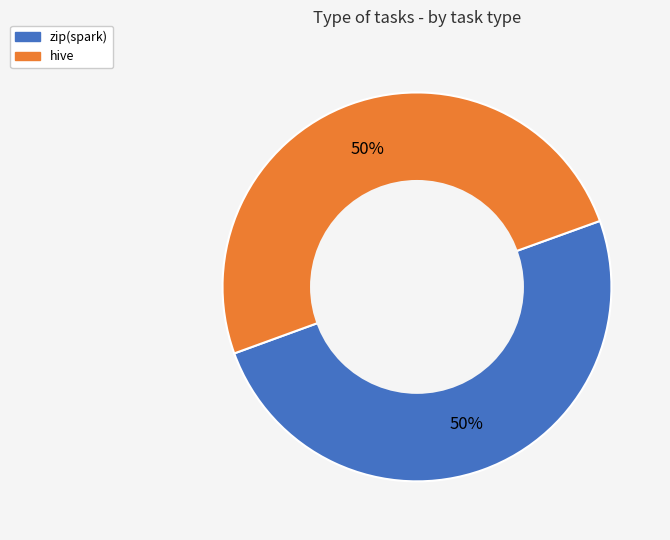

Approximately how many times larger is the value at hive compared to zip(spark)?

1.0